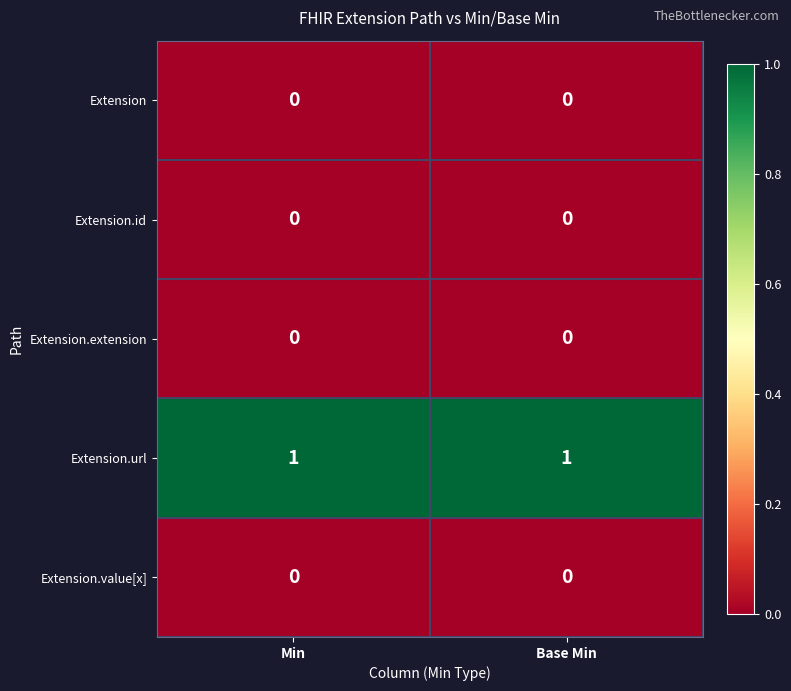

Reading left to right, transcribe all the data shown in this chart.

Extension: Min=0	Base Min=0
Extension.id: Min=0	Base Min=0
Extension.extension: Min=0	Base Min=0
Extension.url: Min=1	Base Min=1
Extension.value[x]: Min=0	Base Min=0